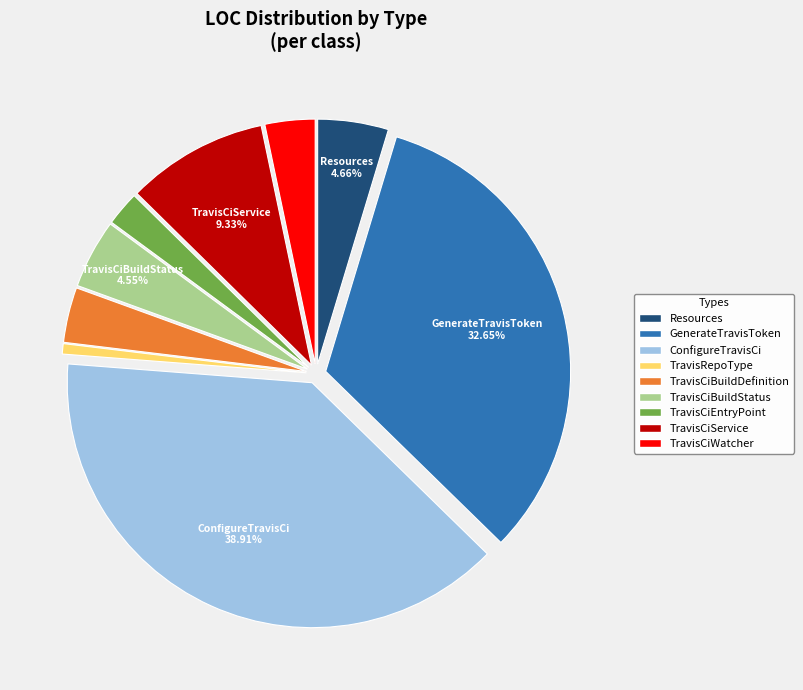

How many slices are in this pie chart?

9